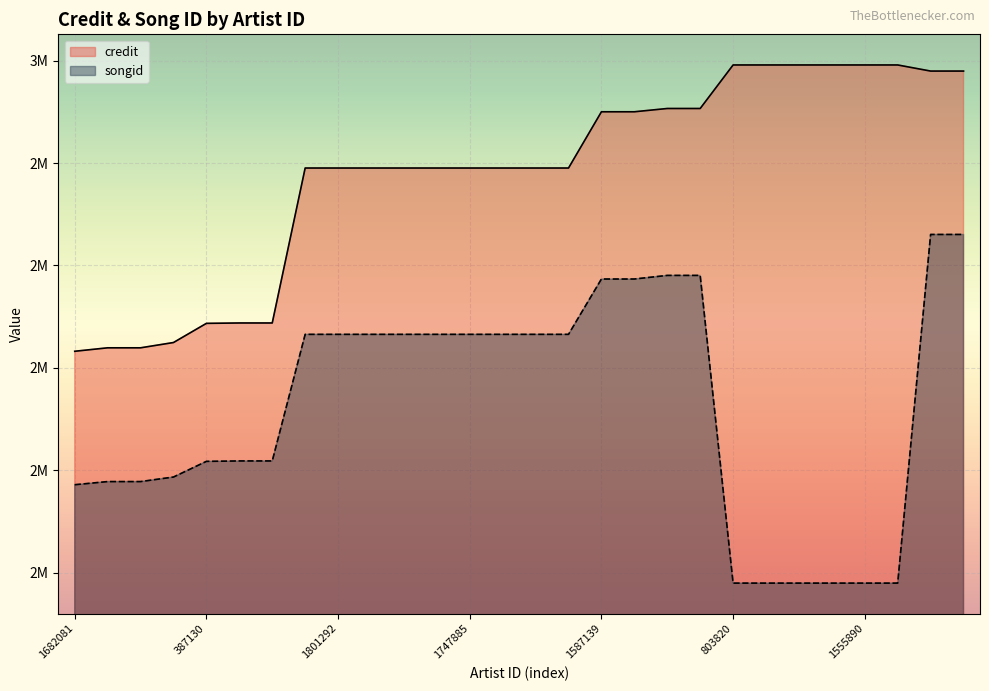

At which label is songid closest to 2319885?

79943